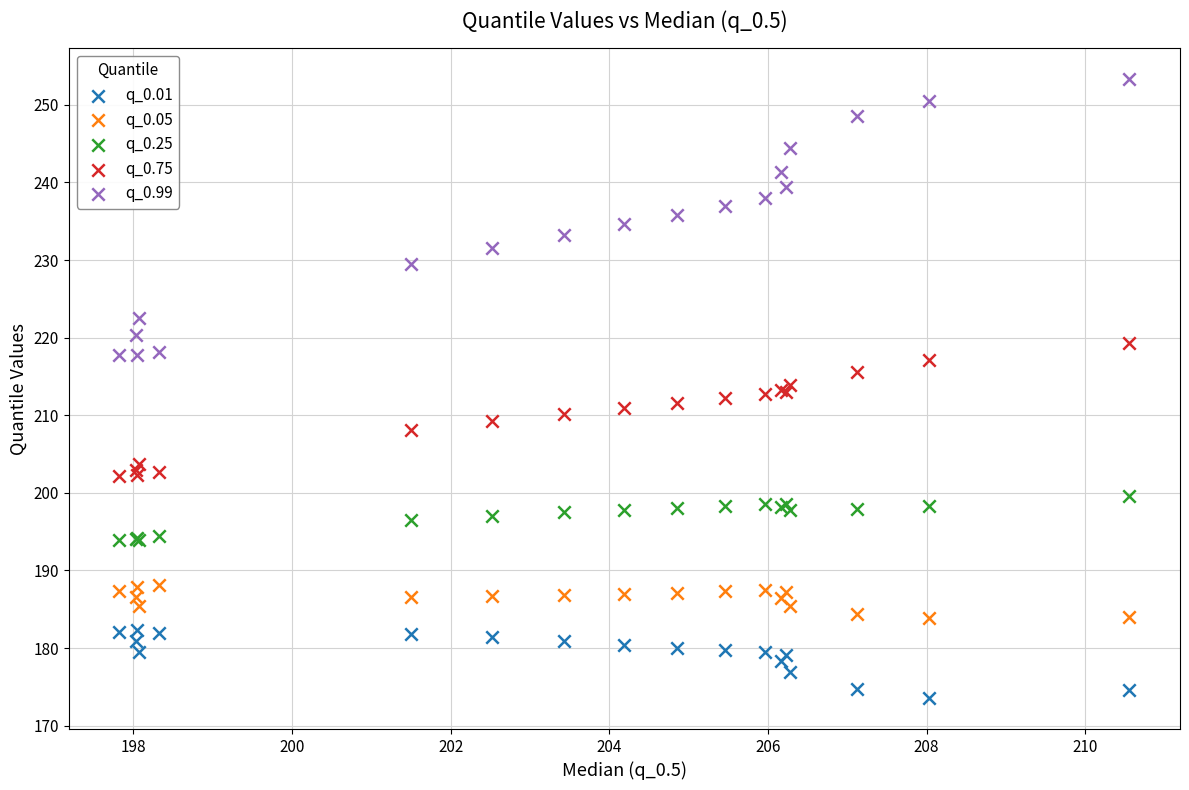

Which series has the largest Y range (max minus min)?

q_0.99